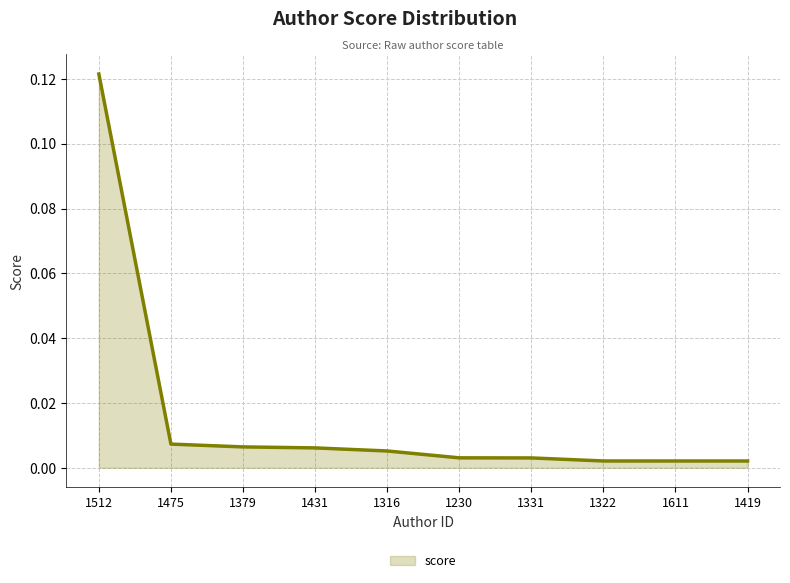

Which category has the highest value across all series?

1512